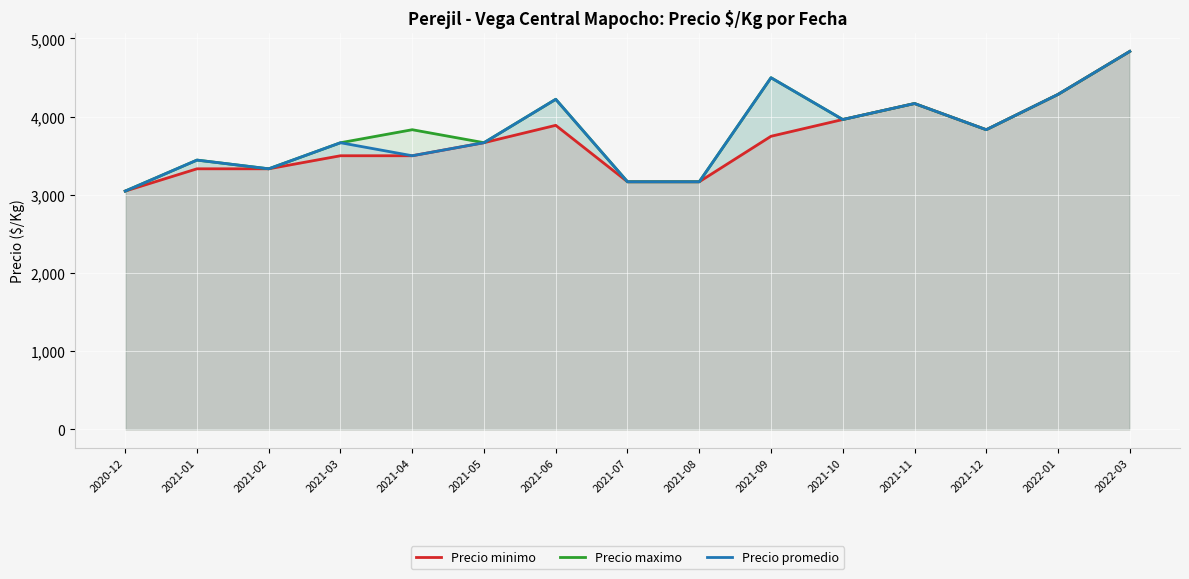

Which category has the highest value in the Precio promedio series?

2022-03